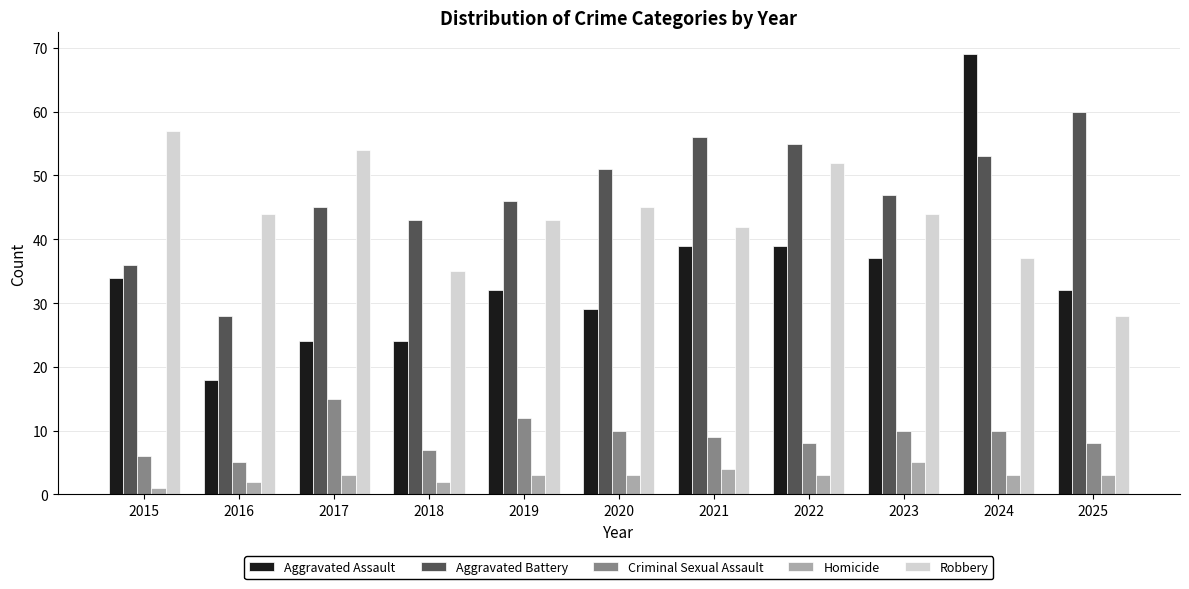

What is the sum of all Aggravated Assault values?

377